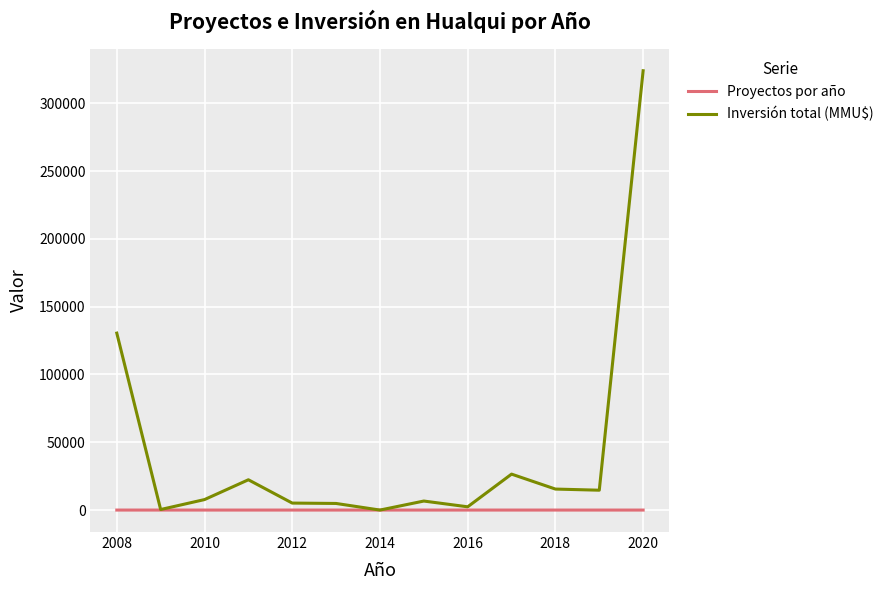

What is the maximum value shown in the chart?

324020